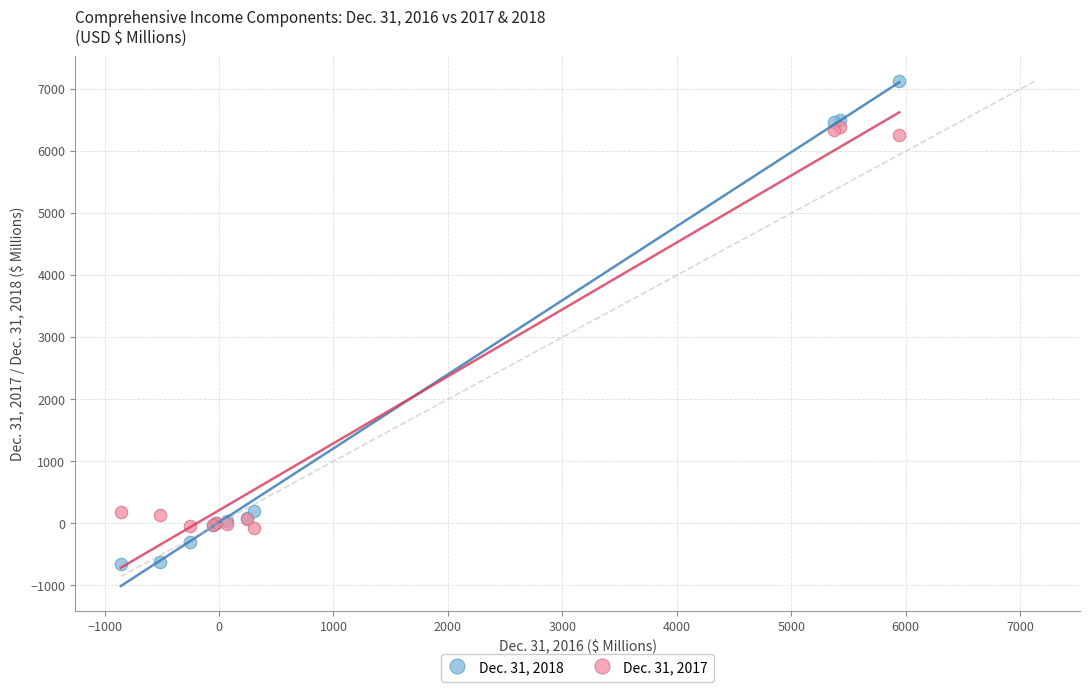

Which series contains the lowest Y value?

Dec. 31, 2018